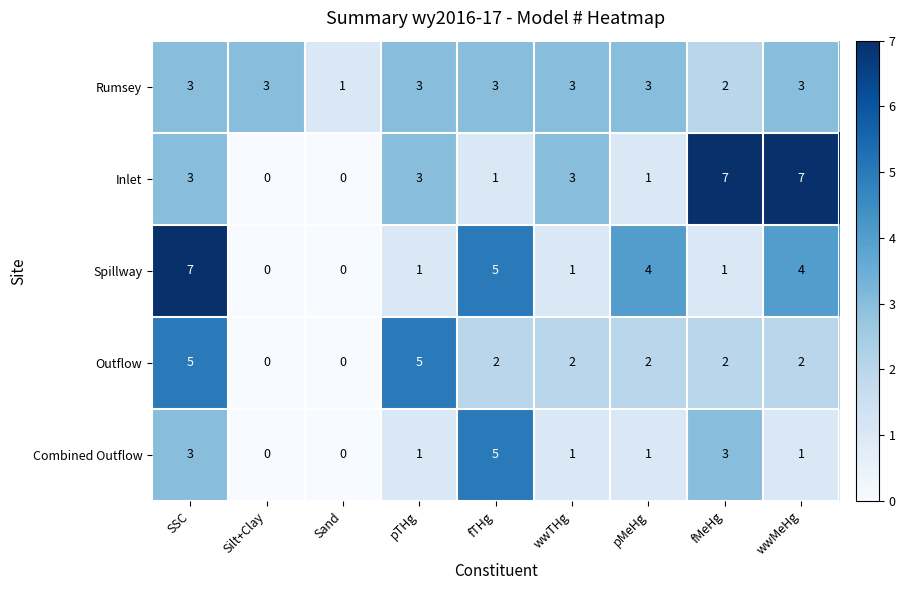

What is the sum of all Spillway values?

23